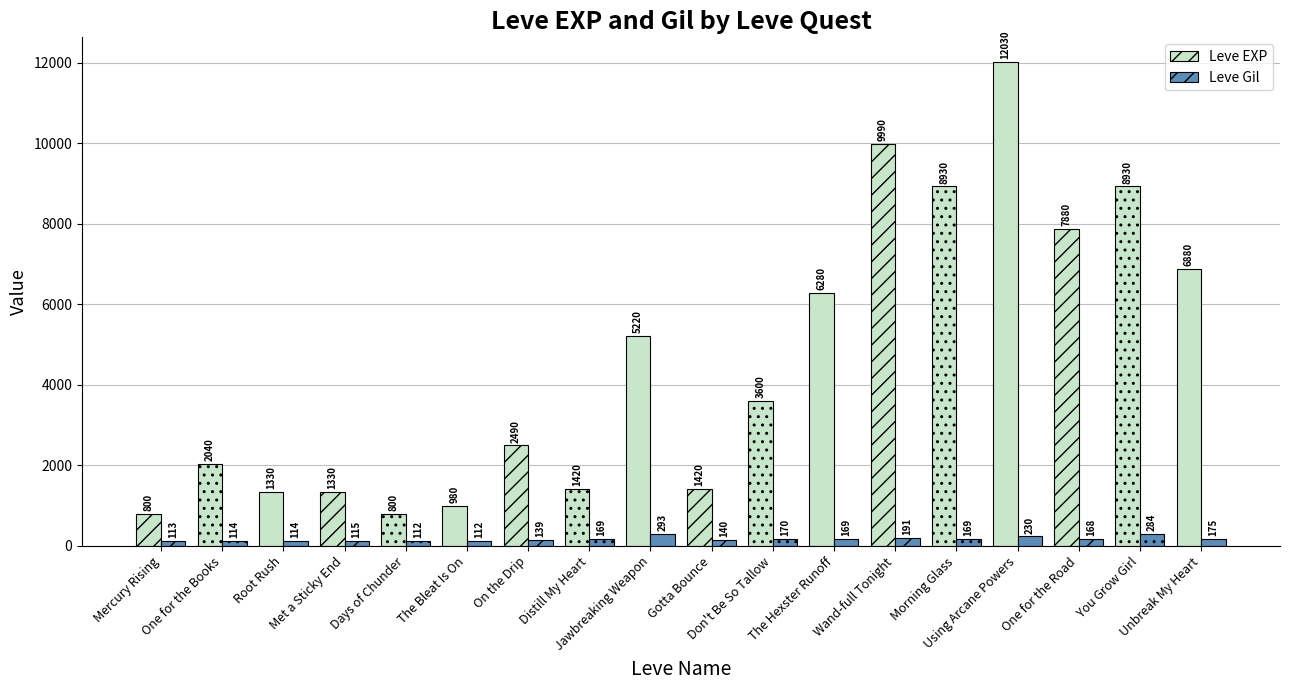

What is the approximate value of Leve EXP at You Grow Girl, to the nearest 100?

8900